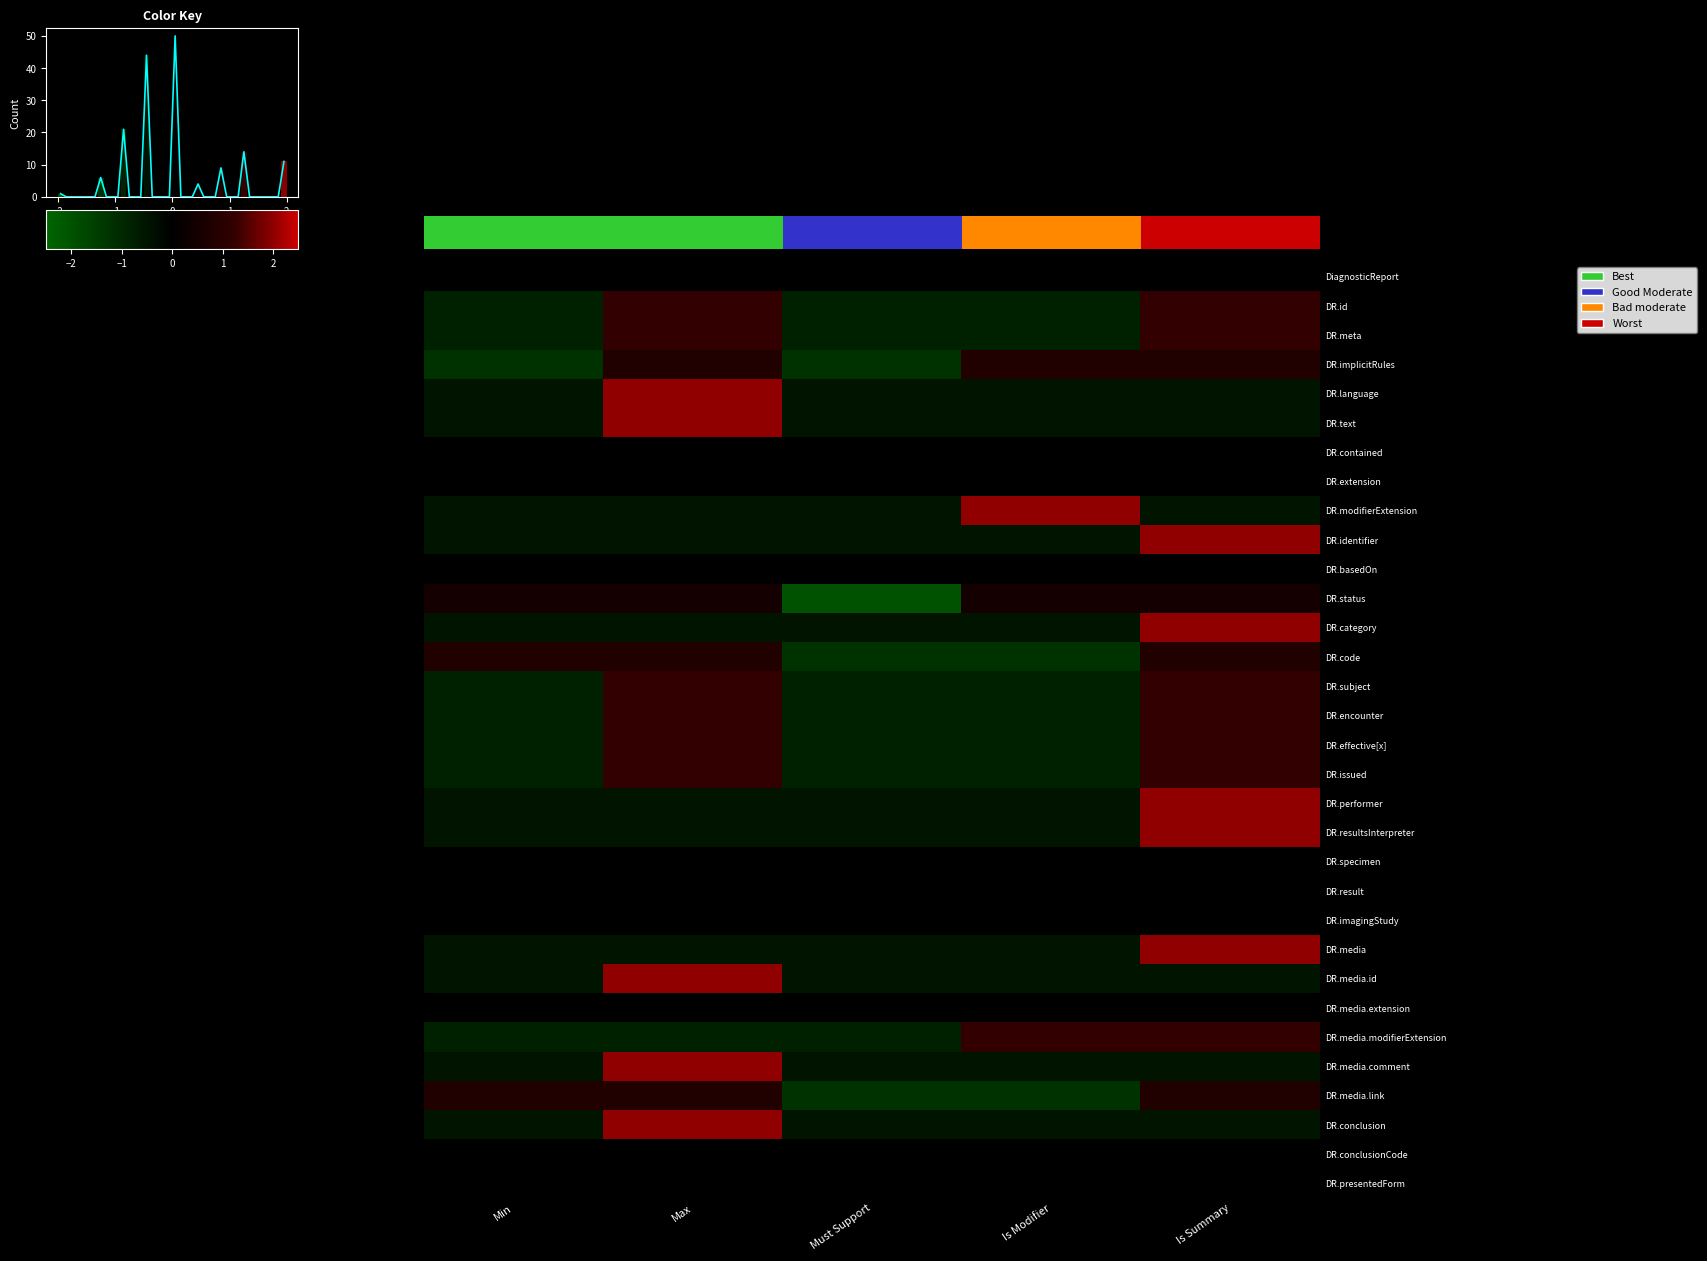

What is the minimum value shown in the chart?

-2.0